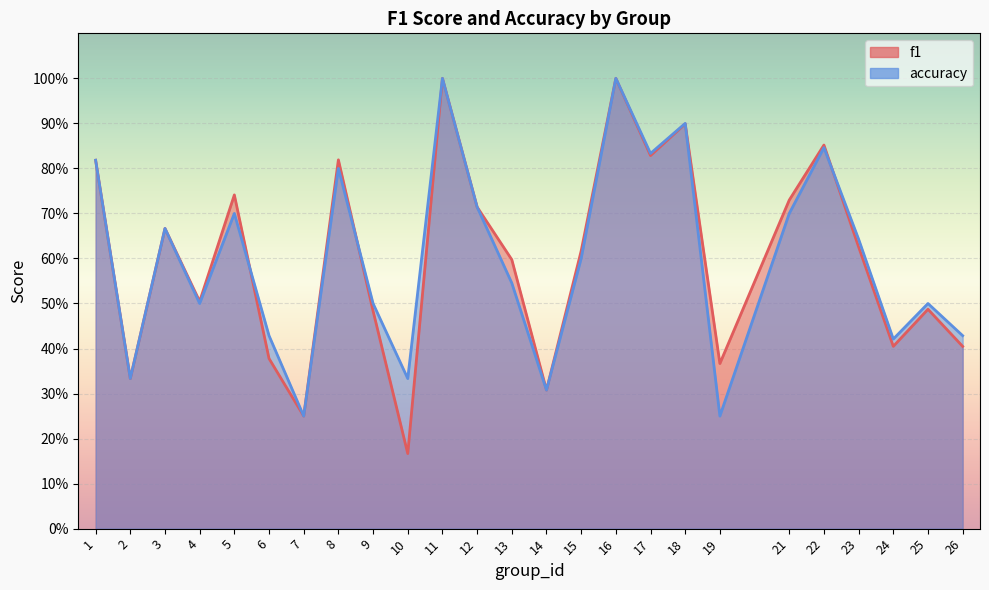

List the series in order of their overall mean, highest first.

accuracy, f1